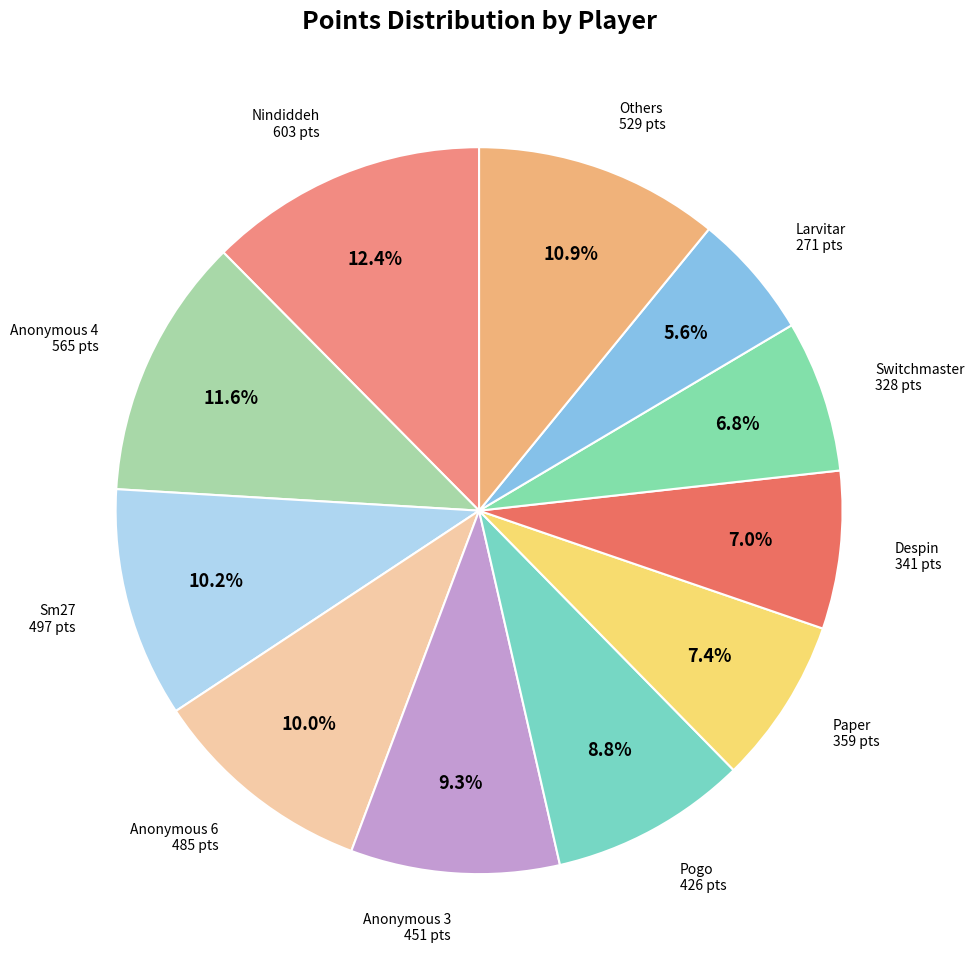

How many segments does this pie chart have?

11